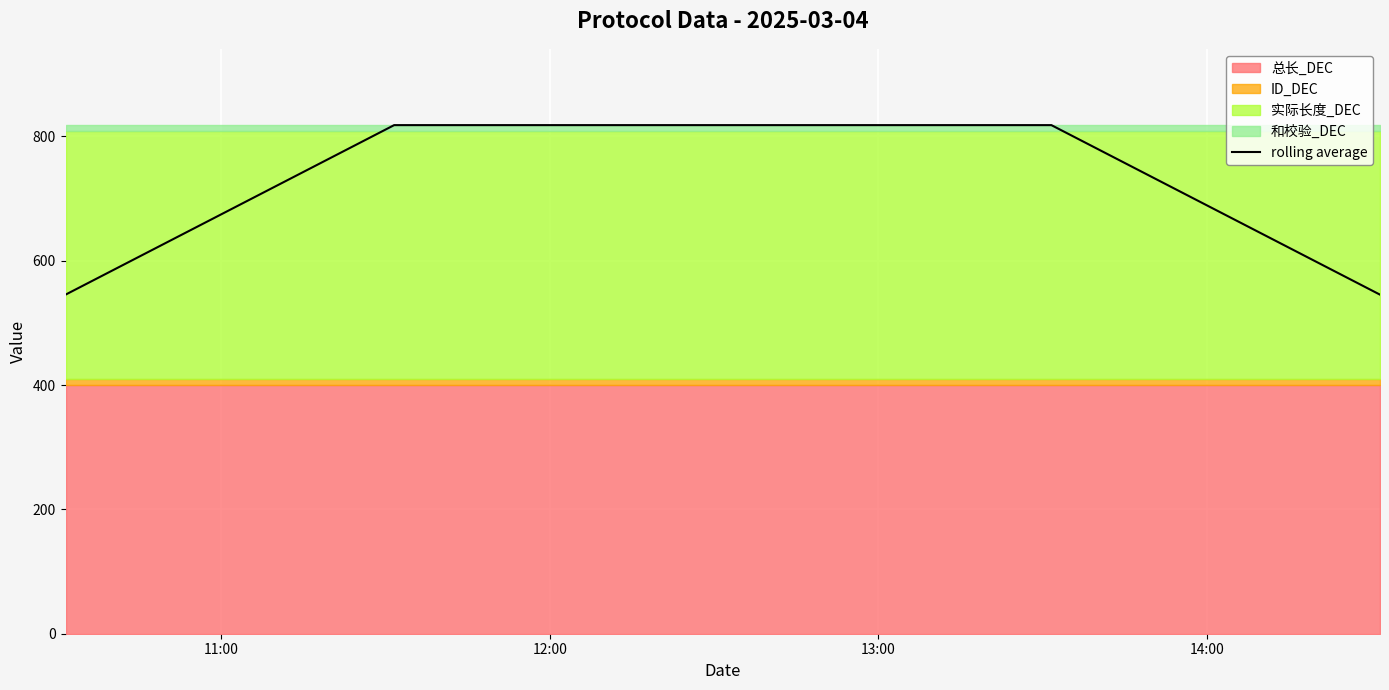

What position from the left is 12:00?

2